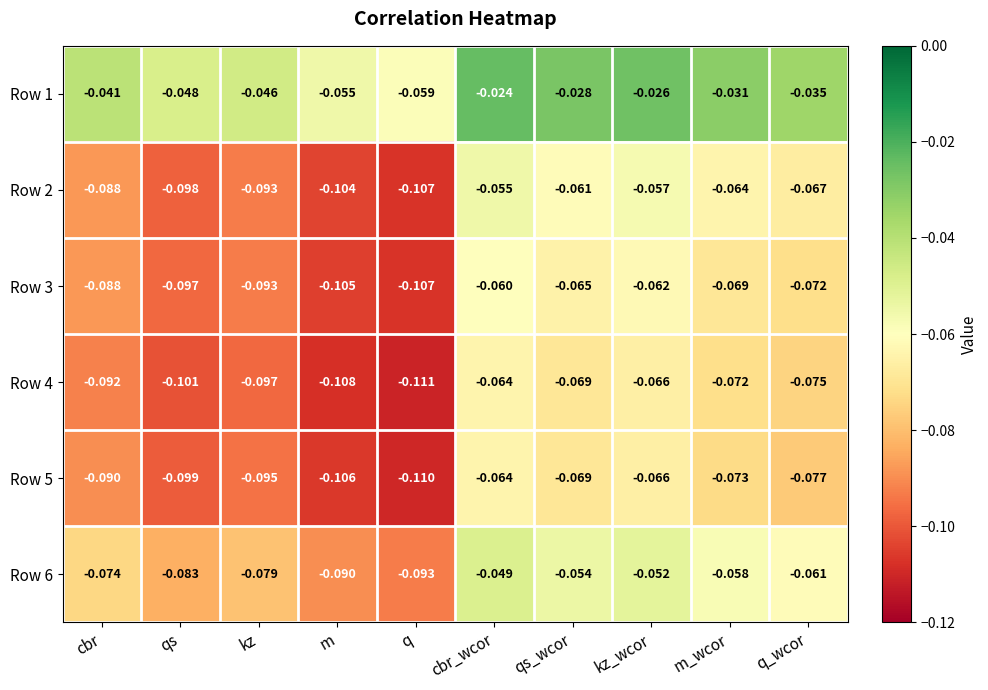

At which category is the sum across all series the highest?

cbr_wcor